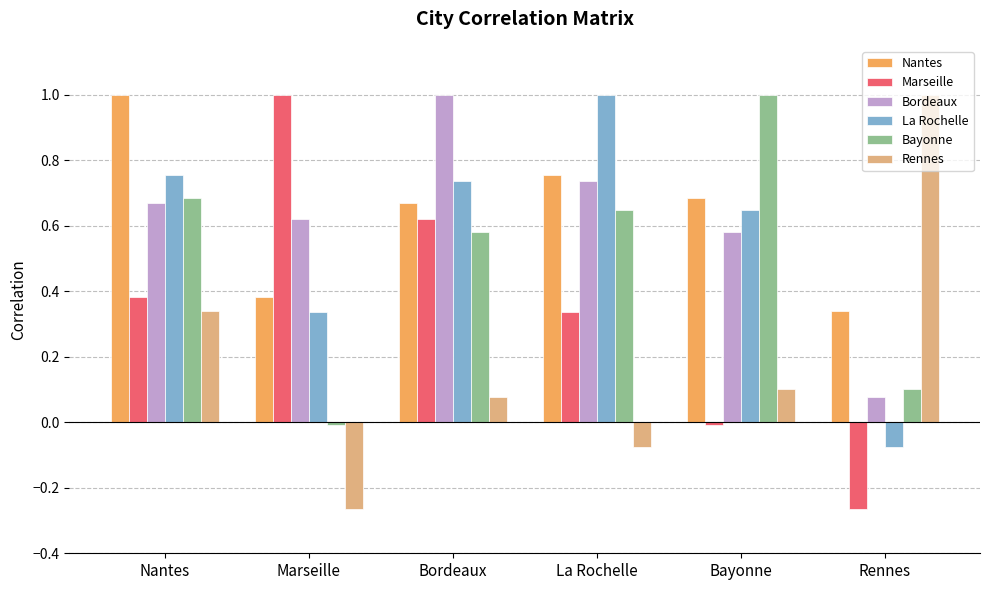

Which series has the largest total across all categories?

Nantes